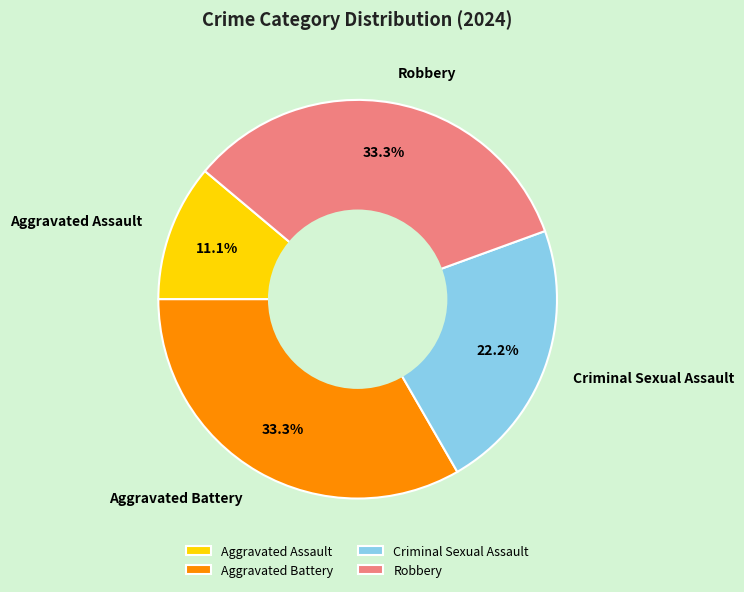

The Criminal Sexual Assault slice represents 34% of the pie. True or false?

False